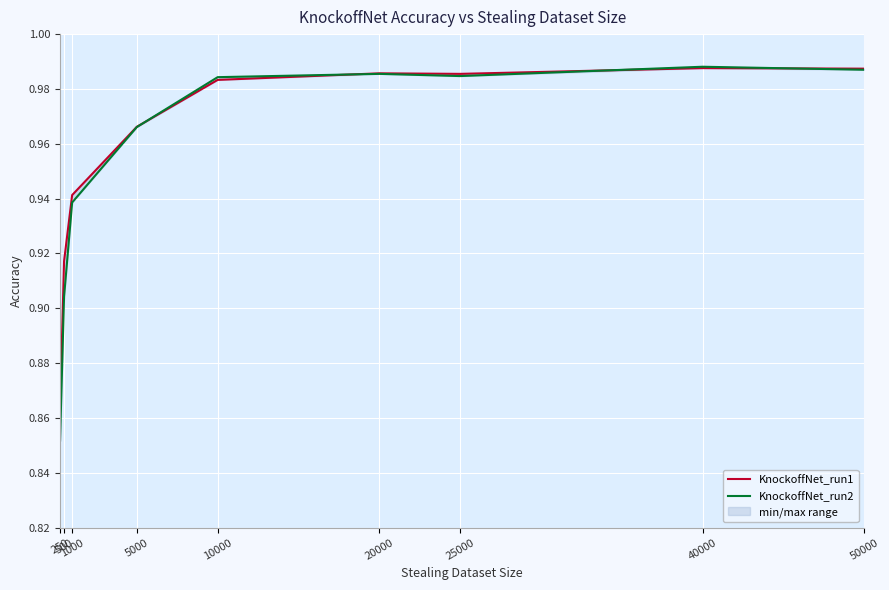

What are all the series names shown in the legend?

KnockoffNet_run1, KnockoffNet_run2